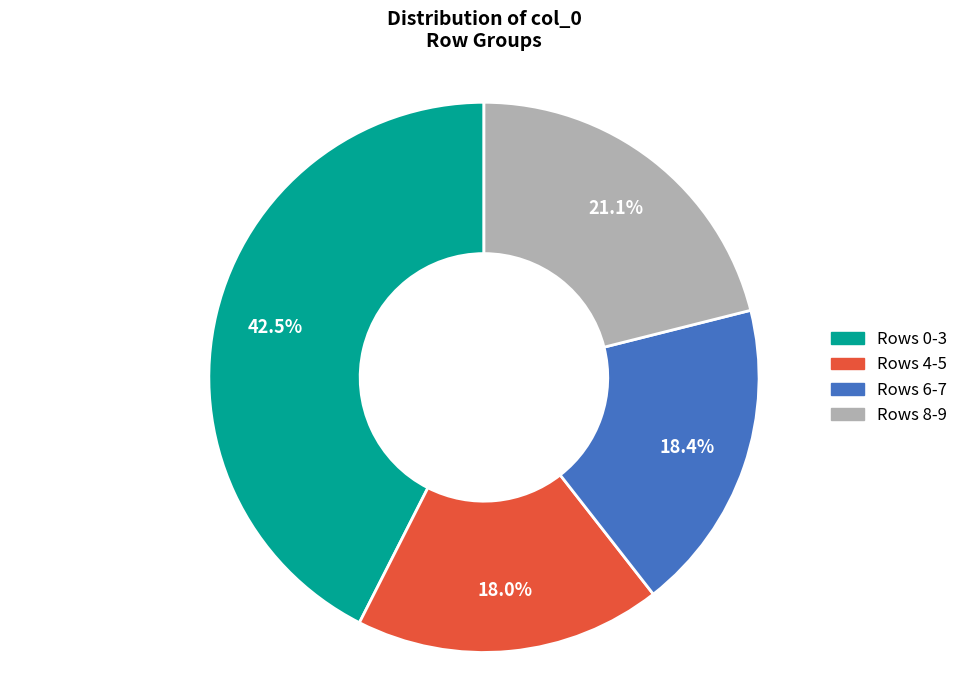

Is there any slice that represents more than half of the pie?

No